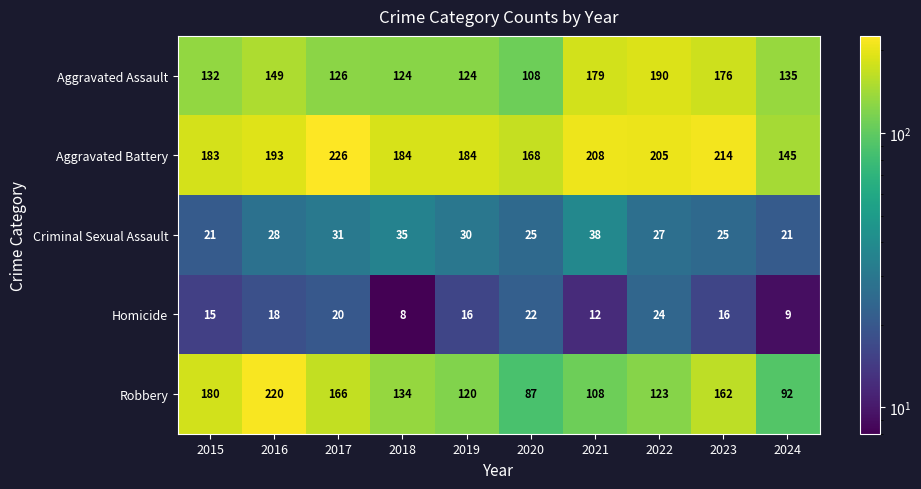

How many distinct data groups are displayed?

5